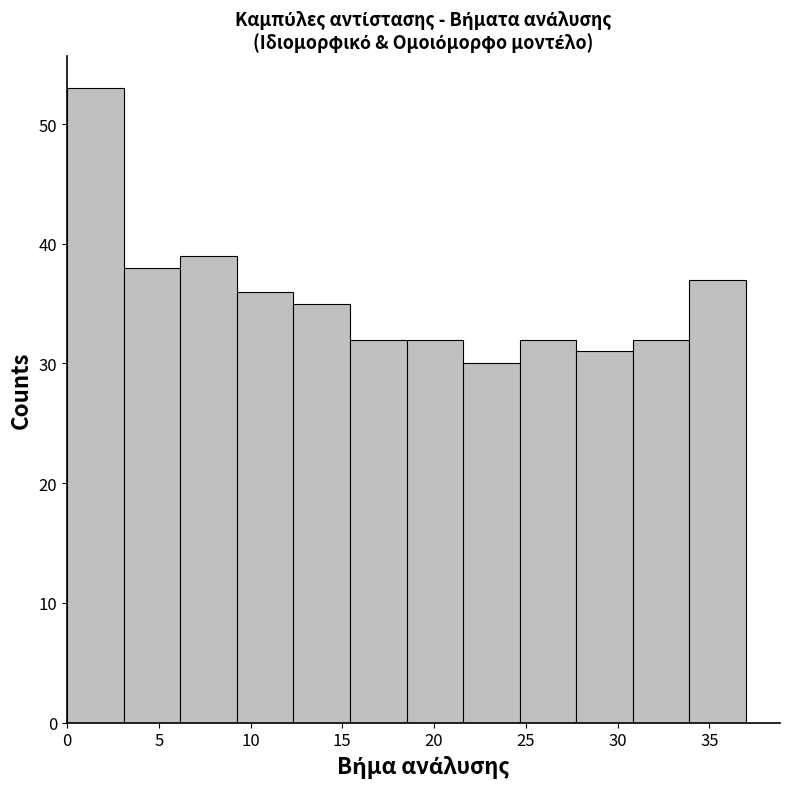

Which range on the x-axis has the tallest bar?

0.0 to 3.0